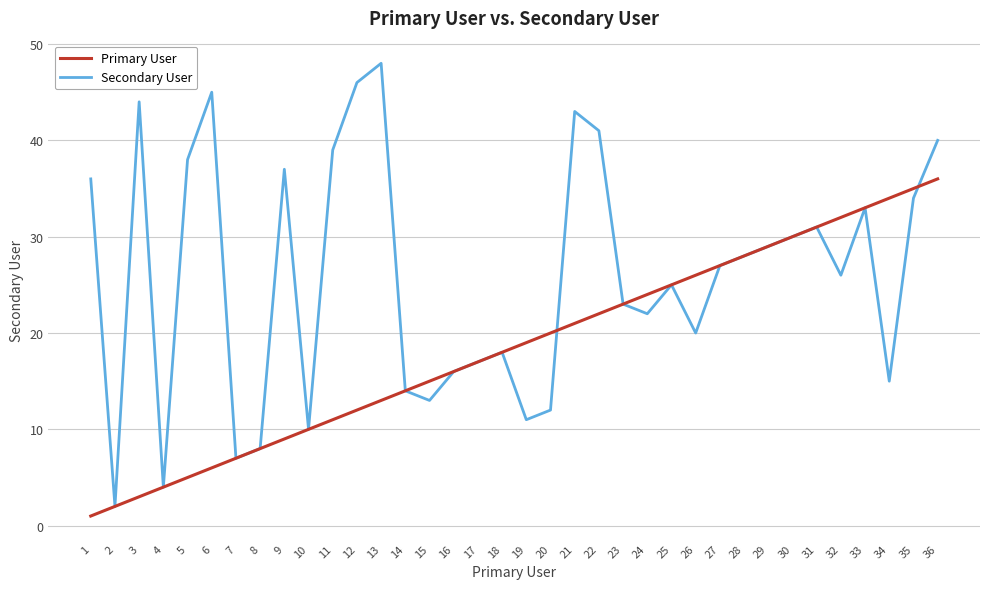

The value of Primary User at 18 is 12. True or false?

False